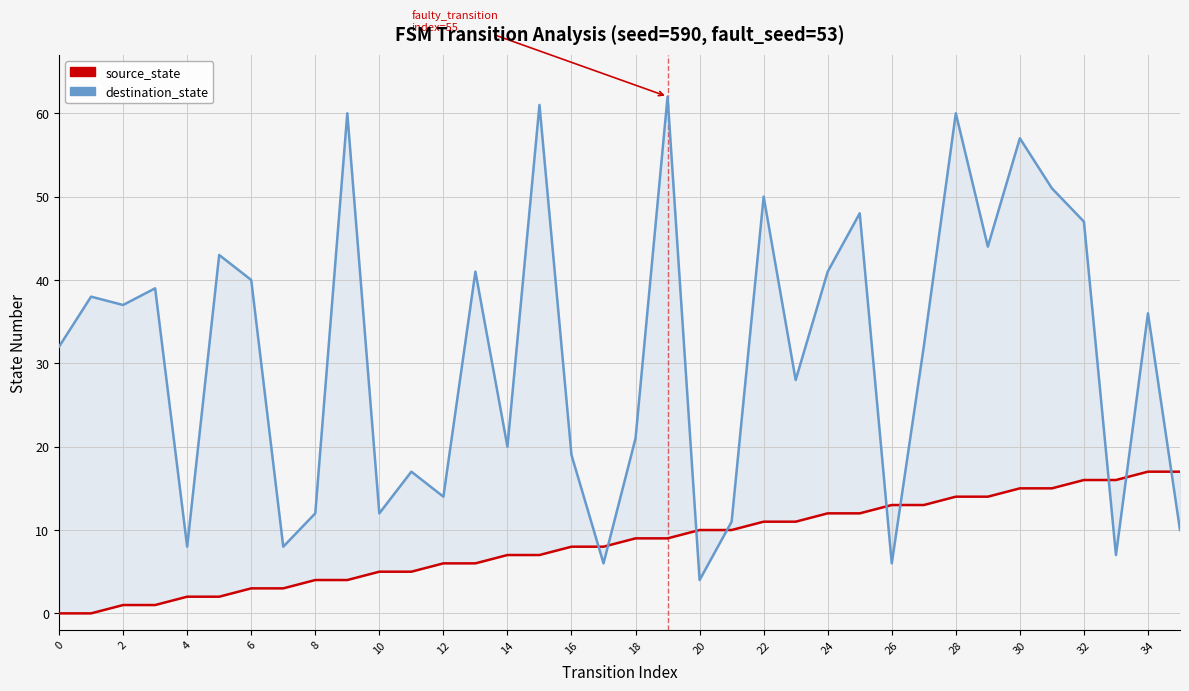

True or false: source_state and destination_state intersect in this chart.

True